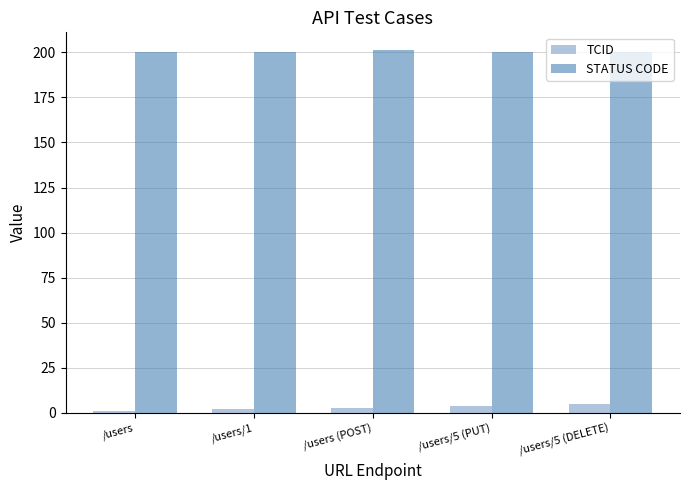

The value of TCID at /users/5 (DELETE) is 5. True or false?

True